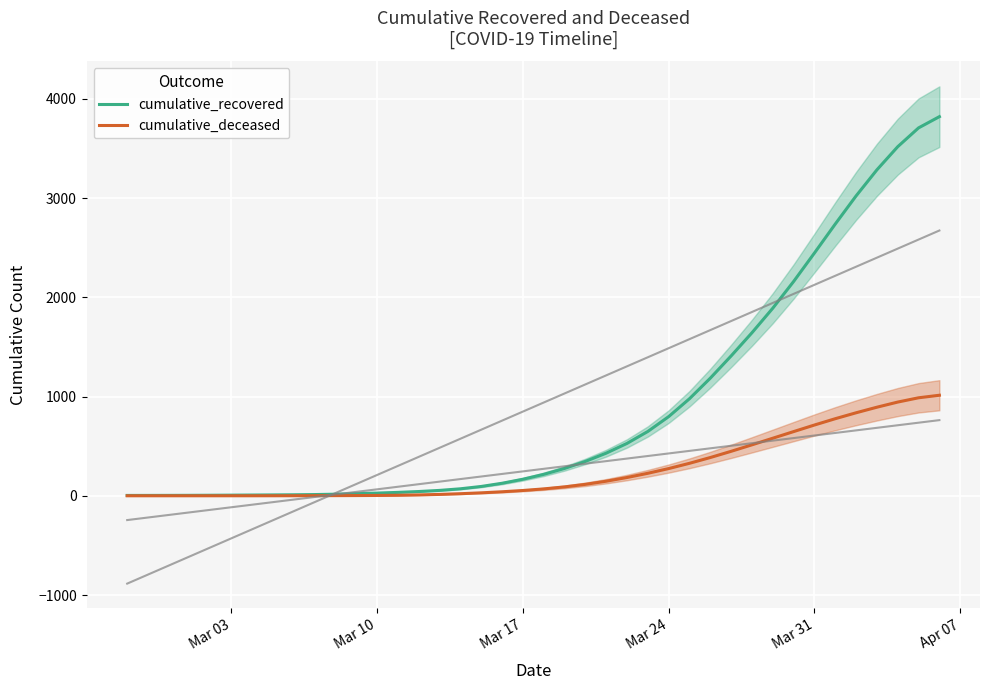

True or false: cumulative_recovered and cumulative_deceased intersect in this chart.

False